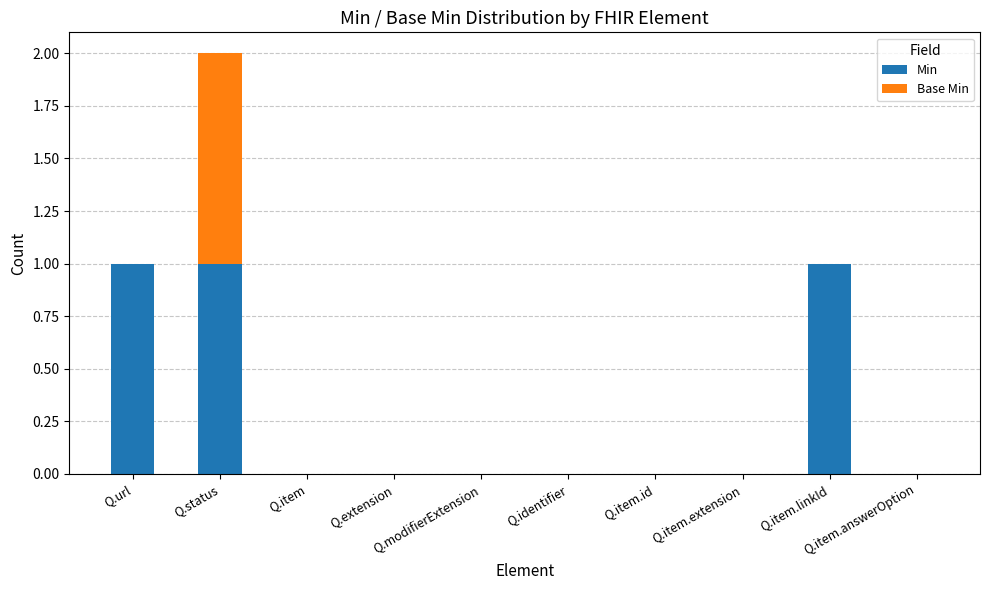

What is the sum of all Min values?

3